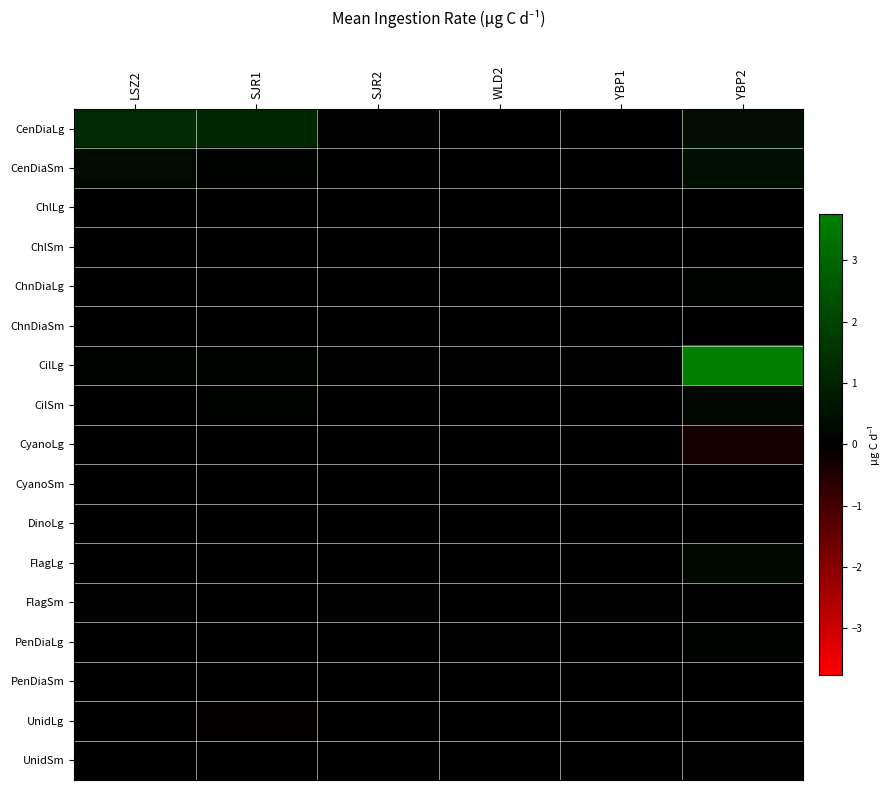

At which category is the sum across all series the highest?

YBP2